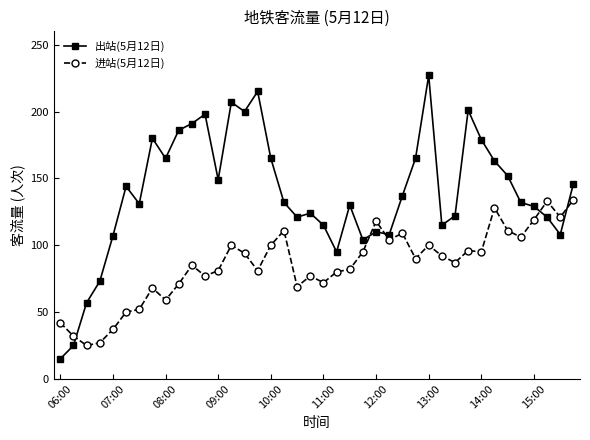

True or false: 出站(5月12日) has more than 0 interior local peaks.

True